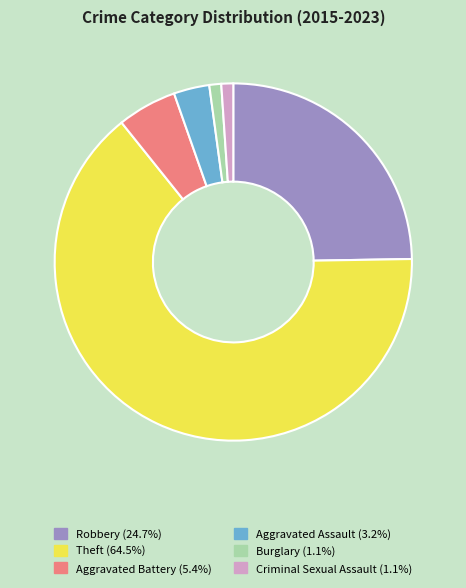

Count the number of slices in the pie.

6